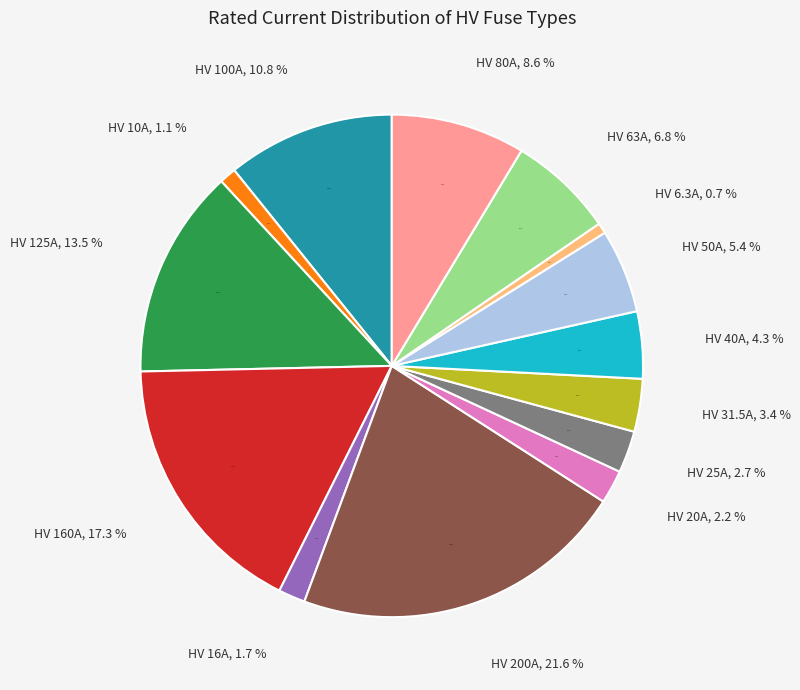

Count the number of slices in the pie.

14